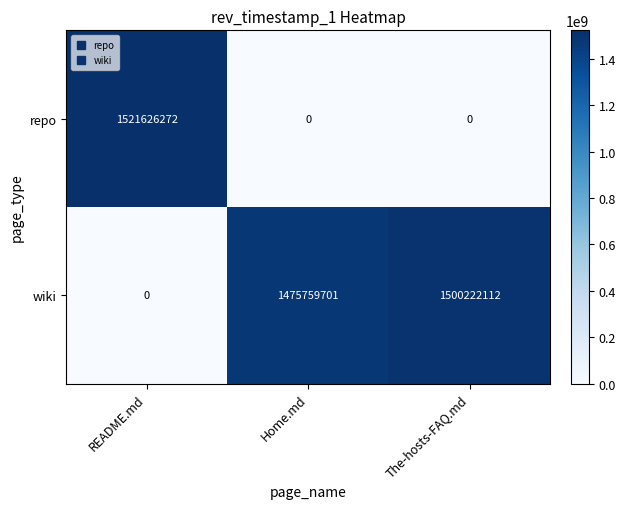

What is the average value of the repo series?

507208757